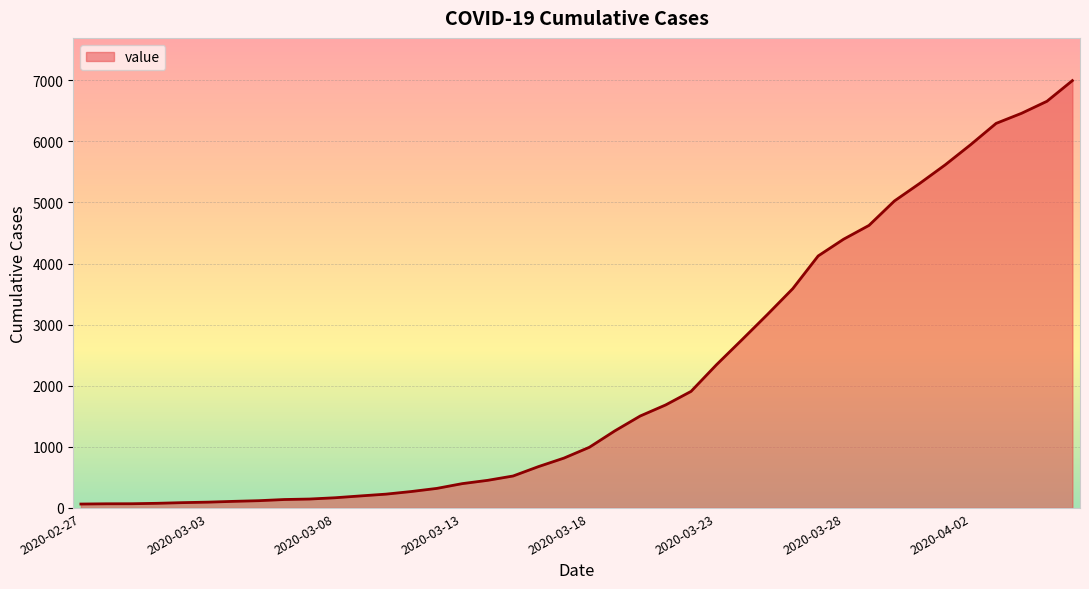

What is the greatest value displayed?

6995